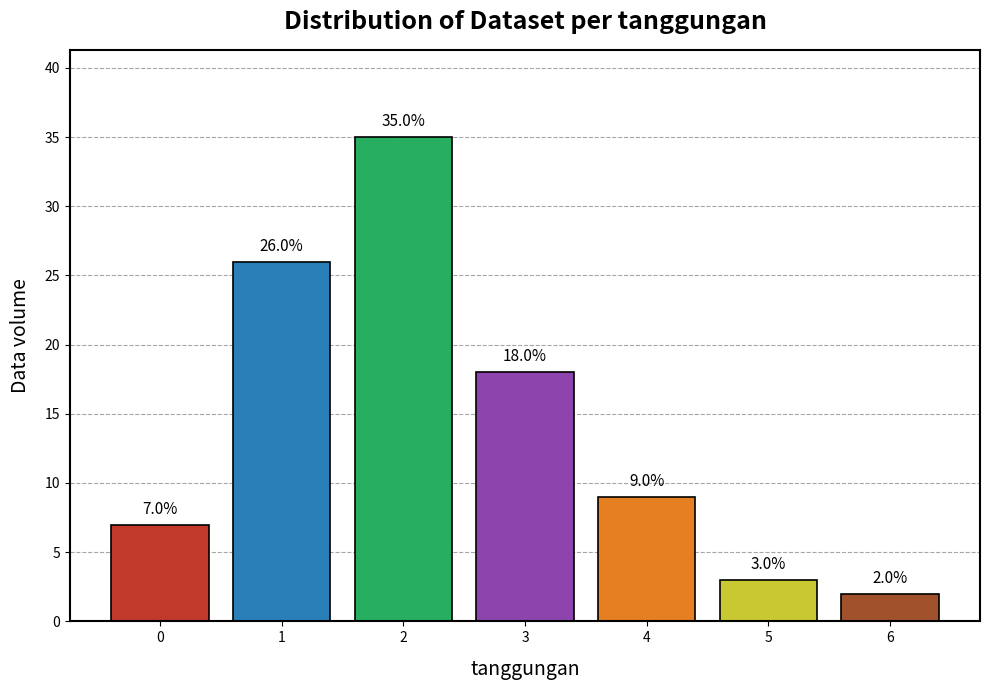

What is the sum of all values?

100